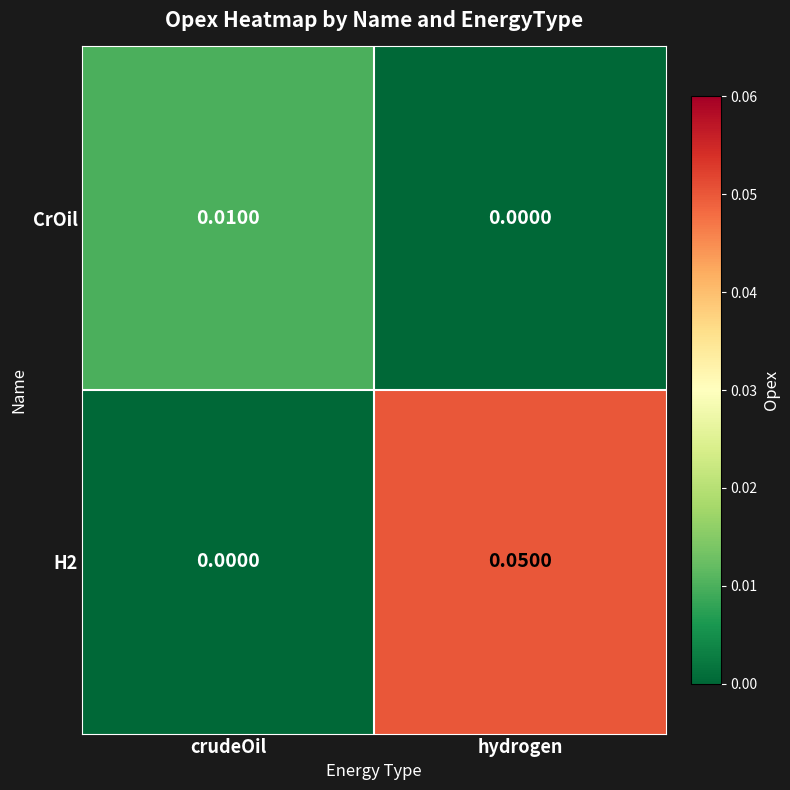

At which category is the sum across all series the highest?

hydrogen